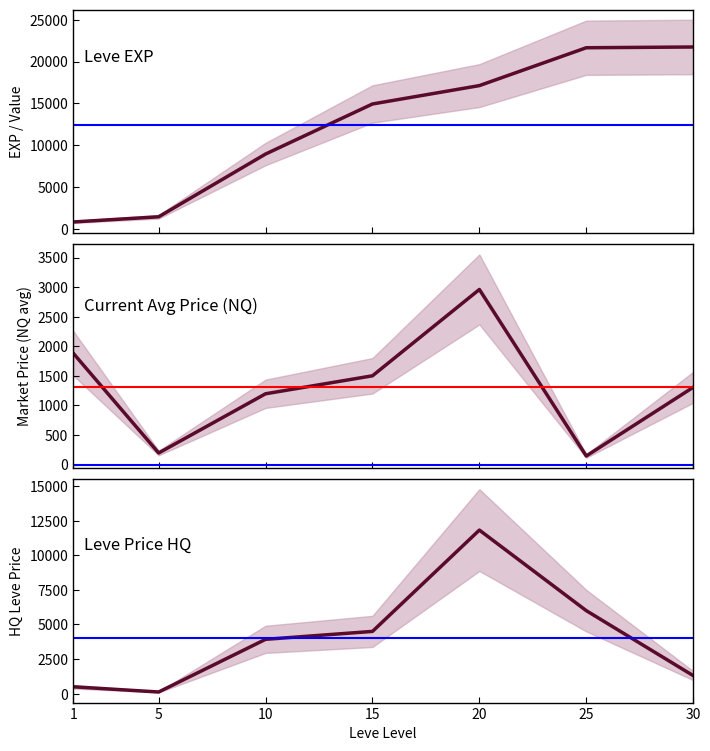

Count the number of data series in this chart.

3